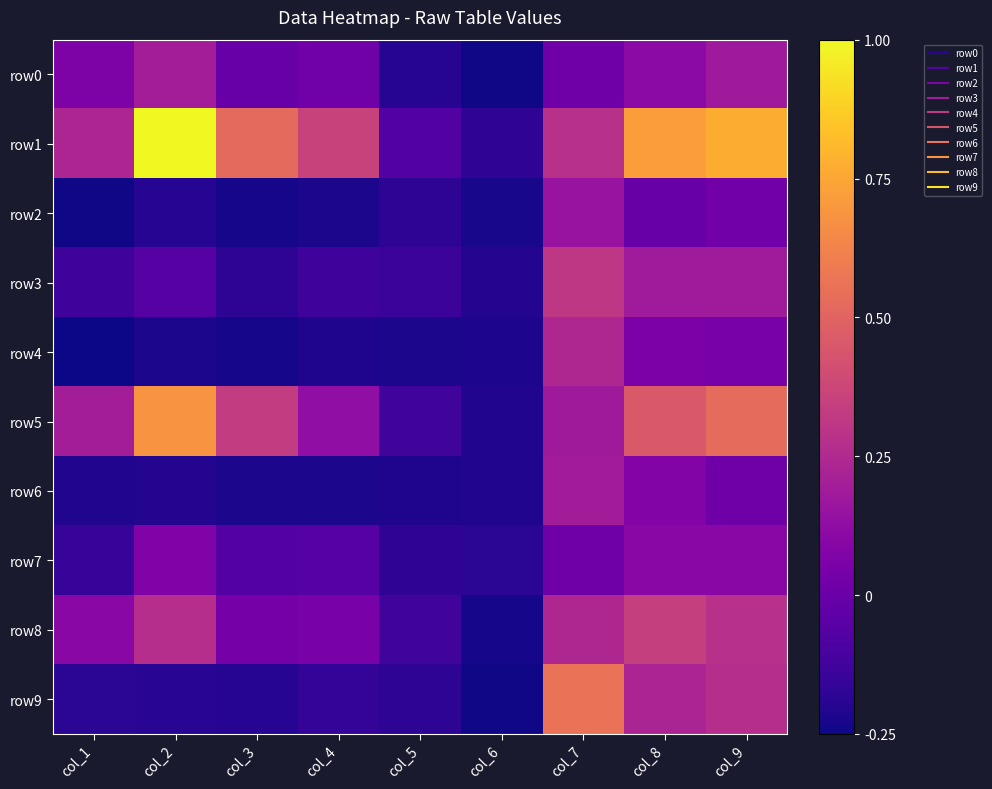

Which has a higher value, col_2 or col_7?

col_2